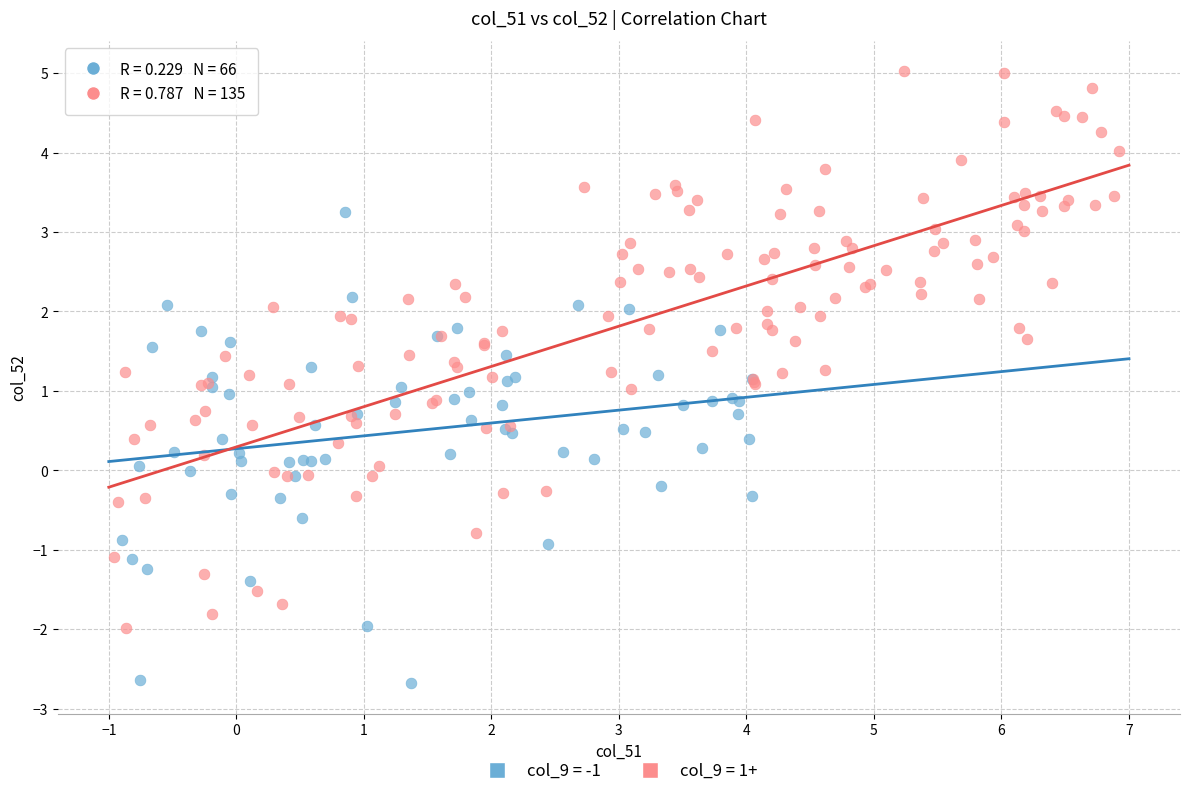

What are all the series names shown in the legend?

col_9 = -1, col_9 = 1+